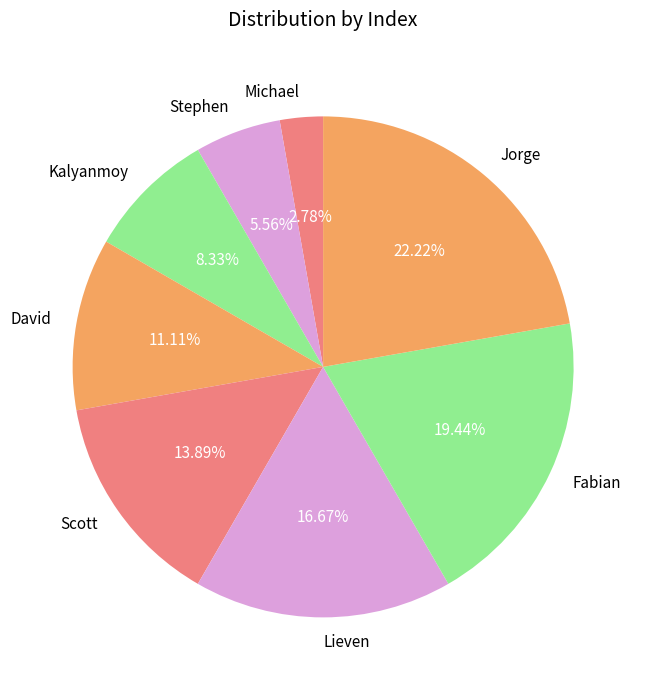

To the nearest percent, what is the difference between the largest and smallest slice percentages?

19%